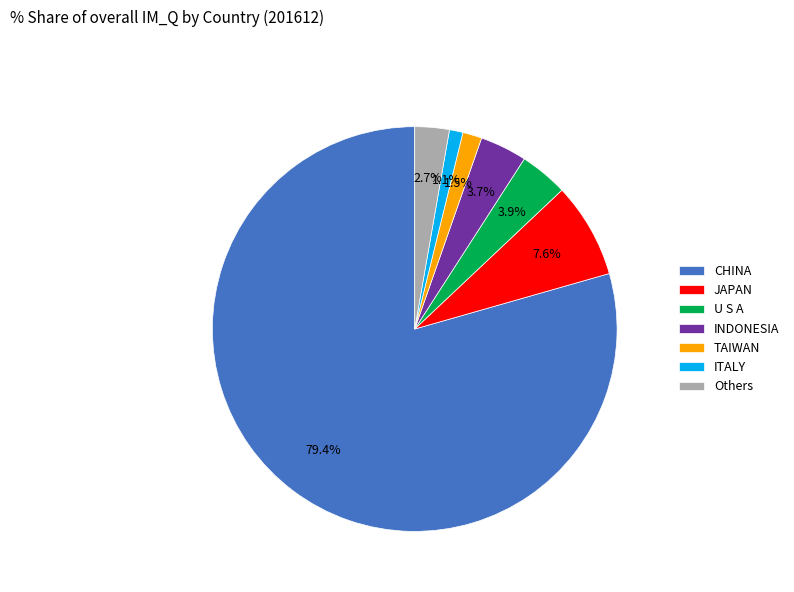

What percentage is NOT represented by INDONESIA?

96.3%